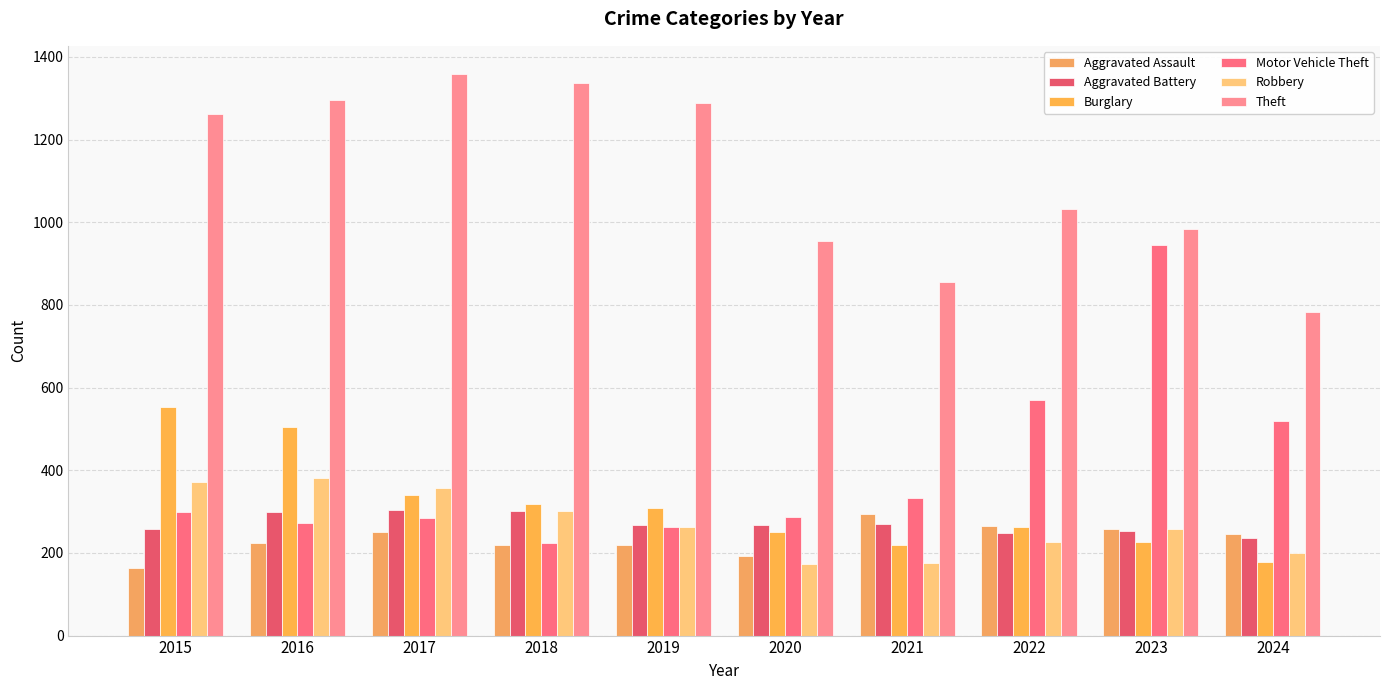

At how many categories does at least one series exceed 238?

10